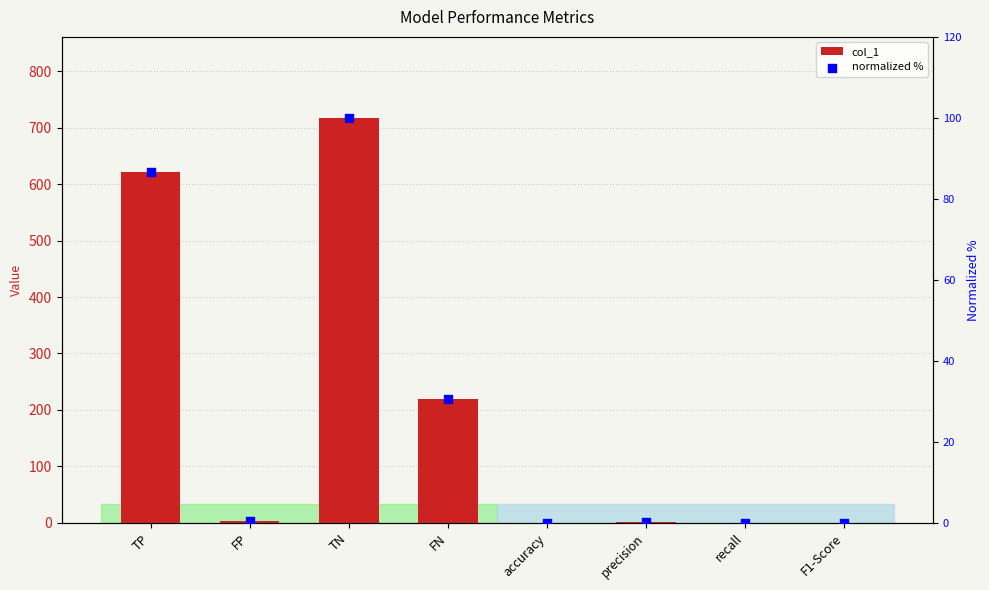

Is the value of normalized % at TN greater than the value of col_1 at TN?

No